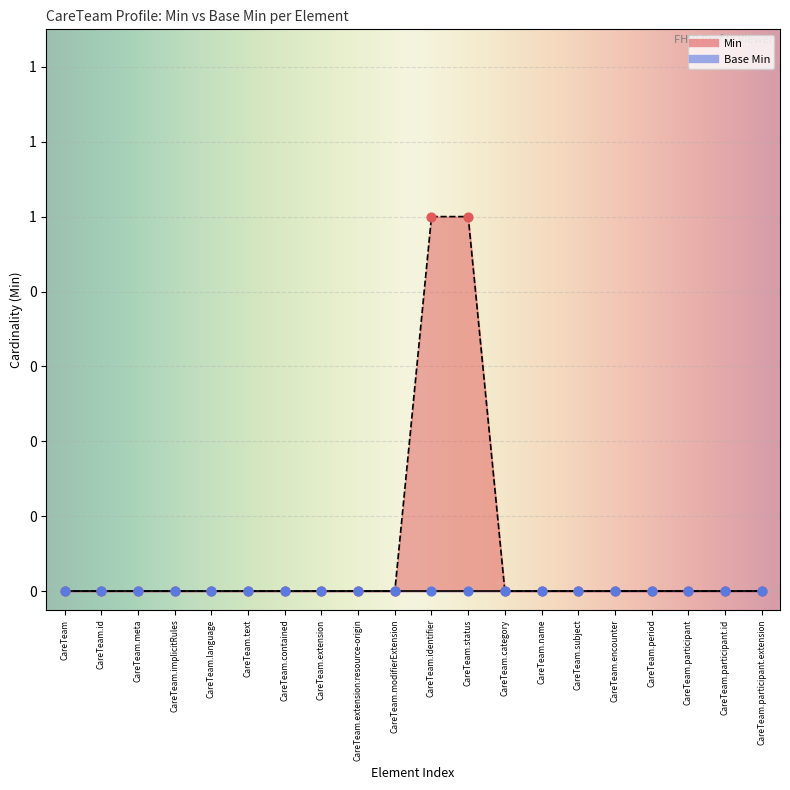

Between CareTeam.modifierExtension and CareTeam.participant, which is larger?

CareTeam.modifierExtension